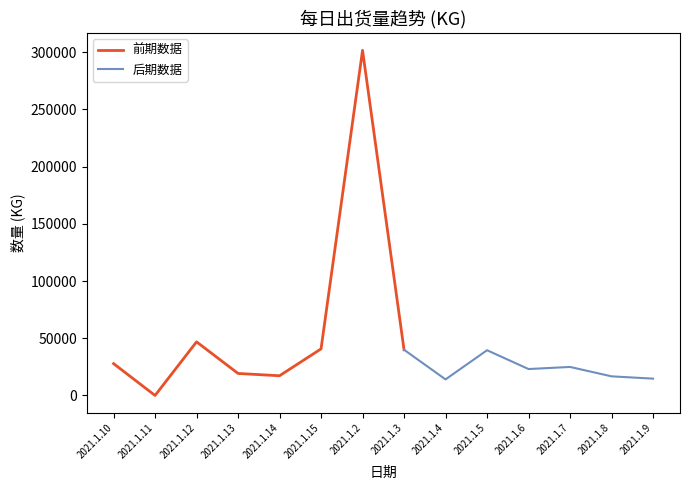

At which label does 前期数据 reach its minimum?

2021.1.11